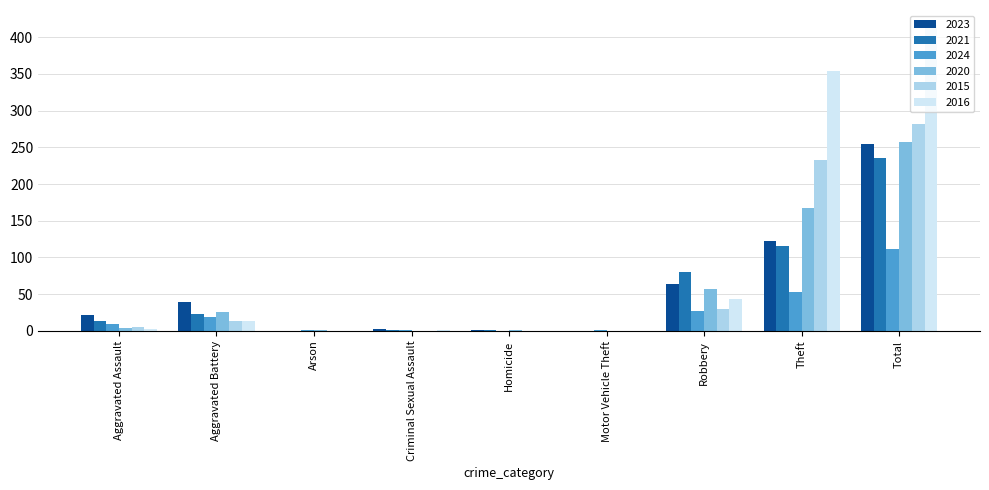

Does the chart contain stacked bars?

No